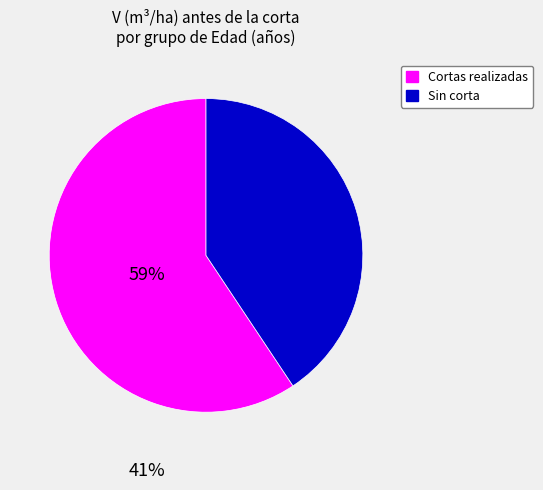

Is there any slice that represents more than half of the pie?

Yes